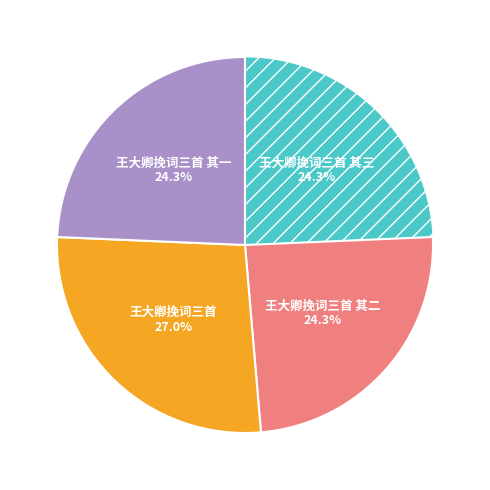

Is there any slice that represents more than half of the pie?

No